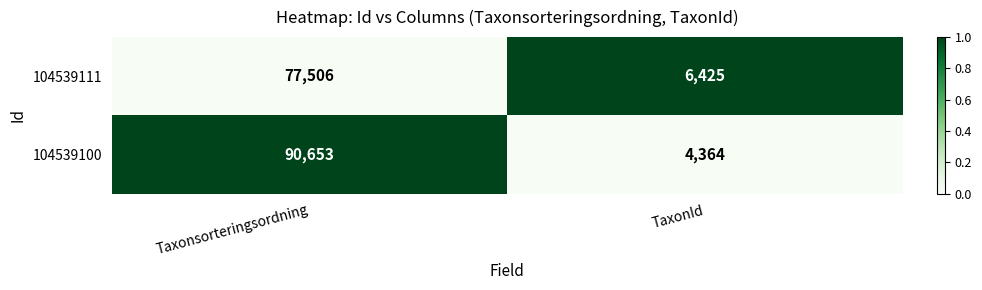

Which series has the largest total across all categories?

104539100